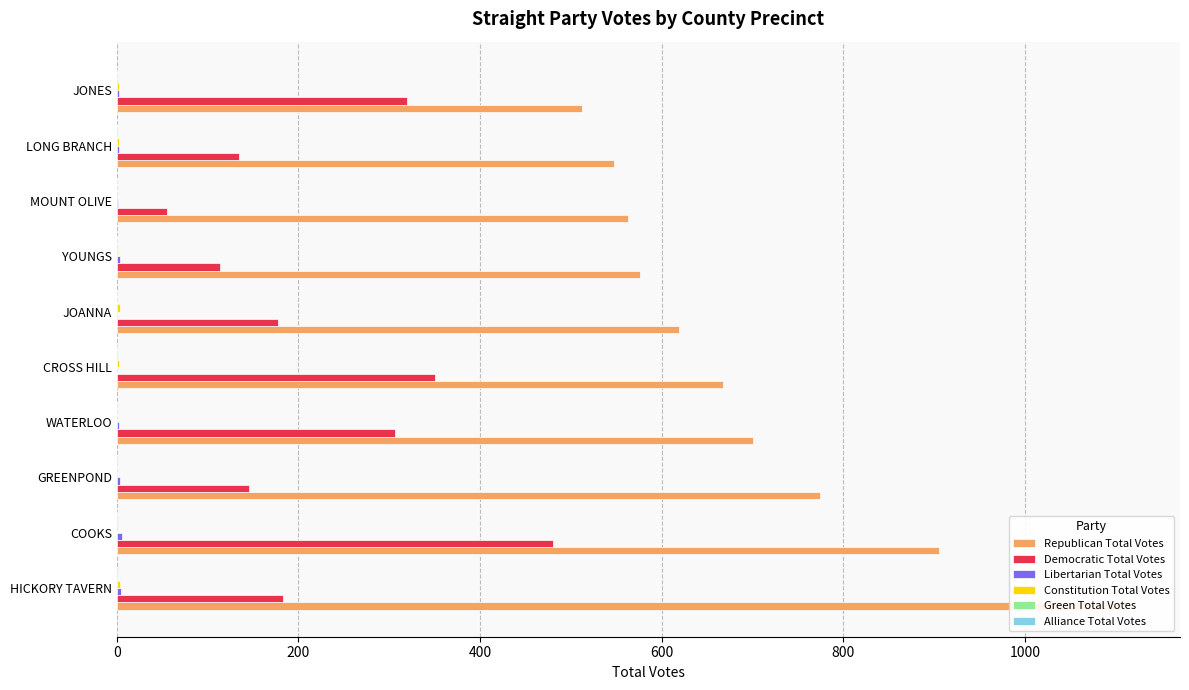

How many values in the Republican Total Votes series are below 668?

5